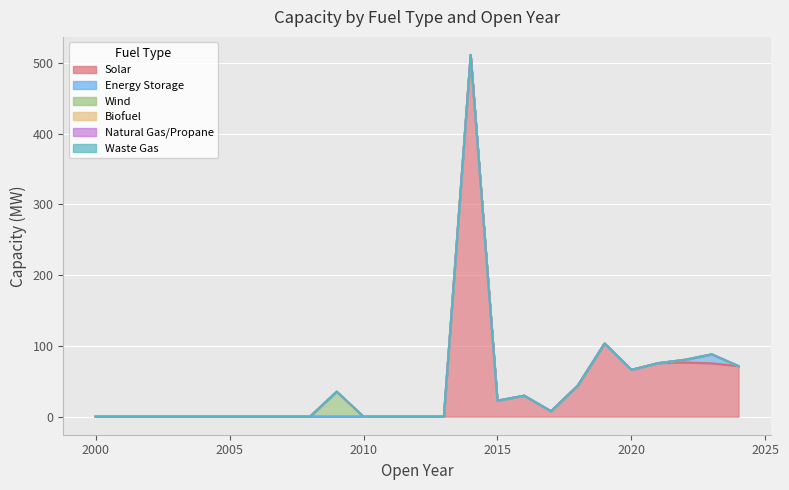

What is the sum of all Energy Storage values?

16.5